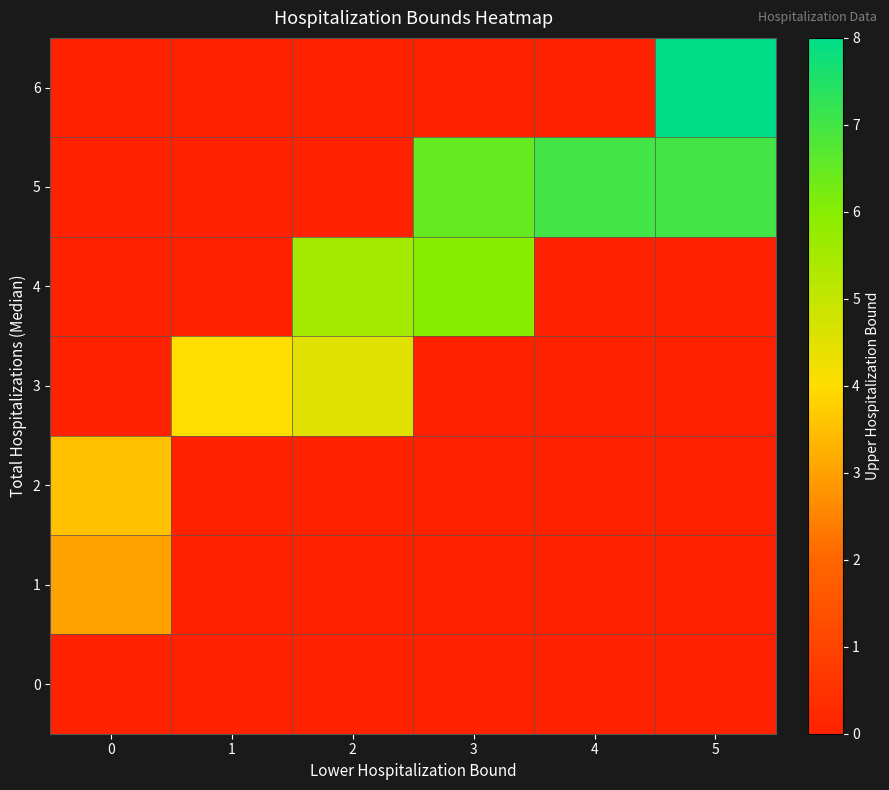

Count the number of categories in the chart.

6